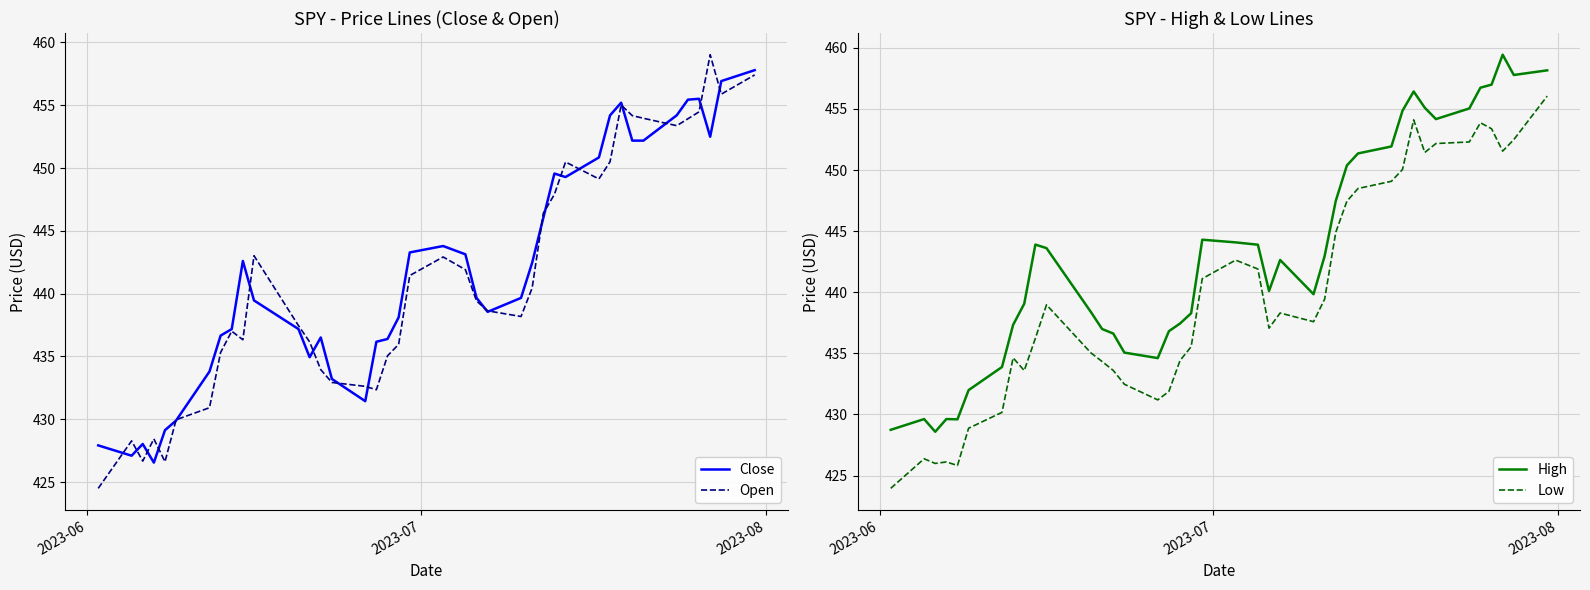

What is the average value of the High series?

443.3